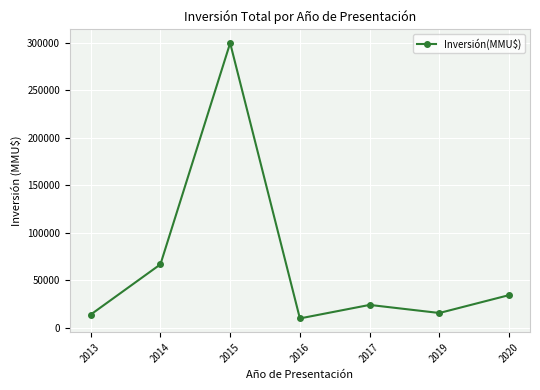

Which category has the highest value across all series?

2015